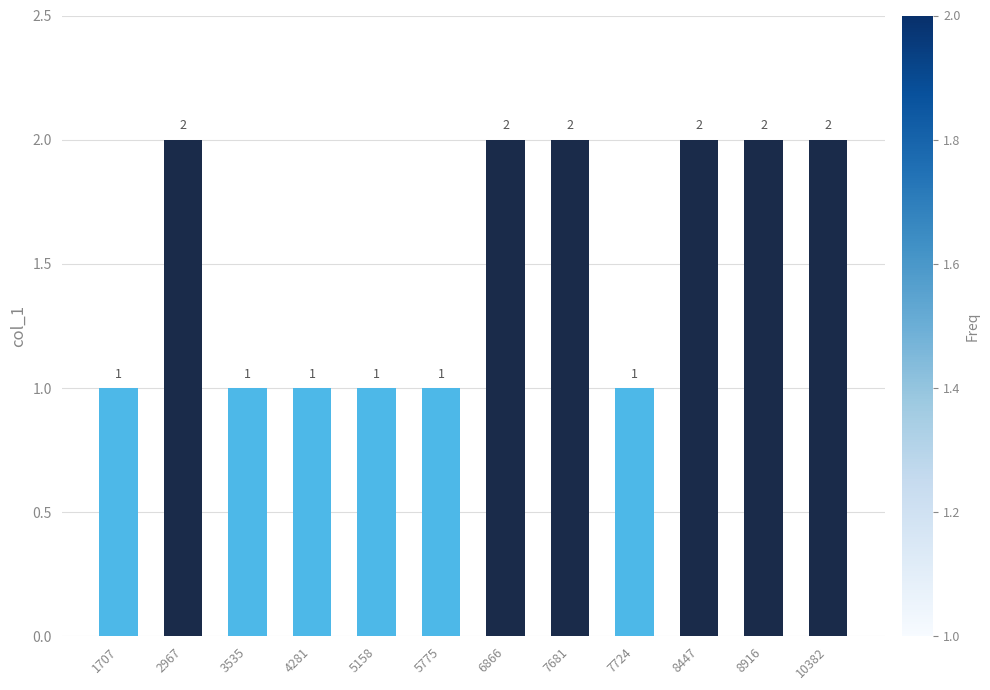

What is the greatest value displayed?

2